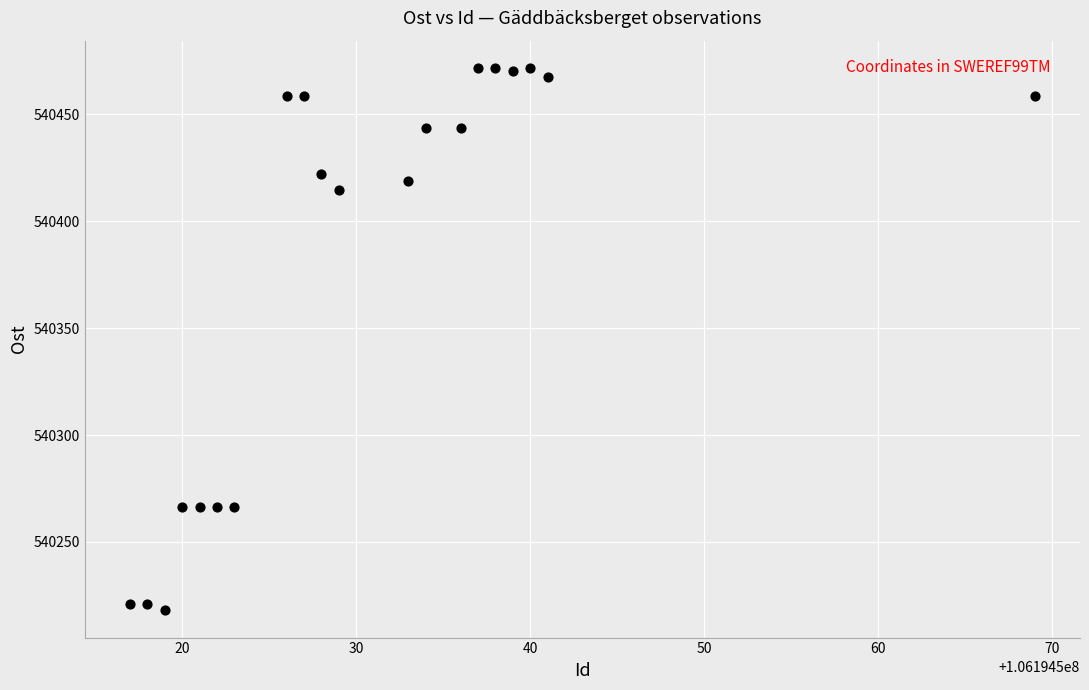

What is the range of X values (max minus min)?

52.0